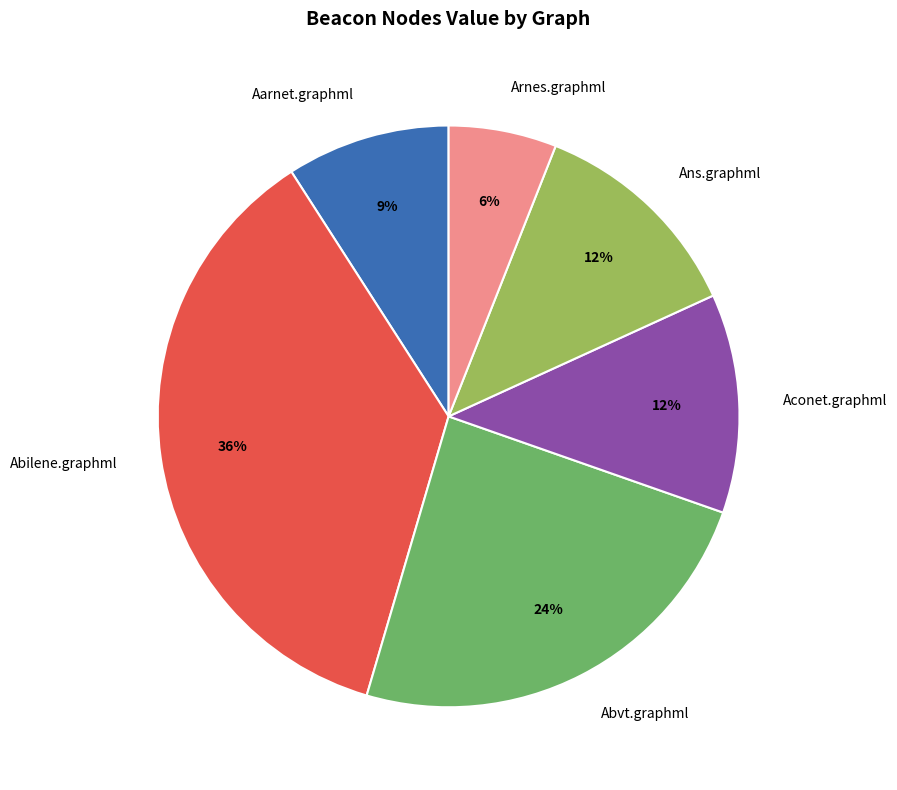

Which slice is the smallest?

Arnes.graphml